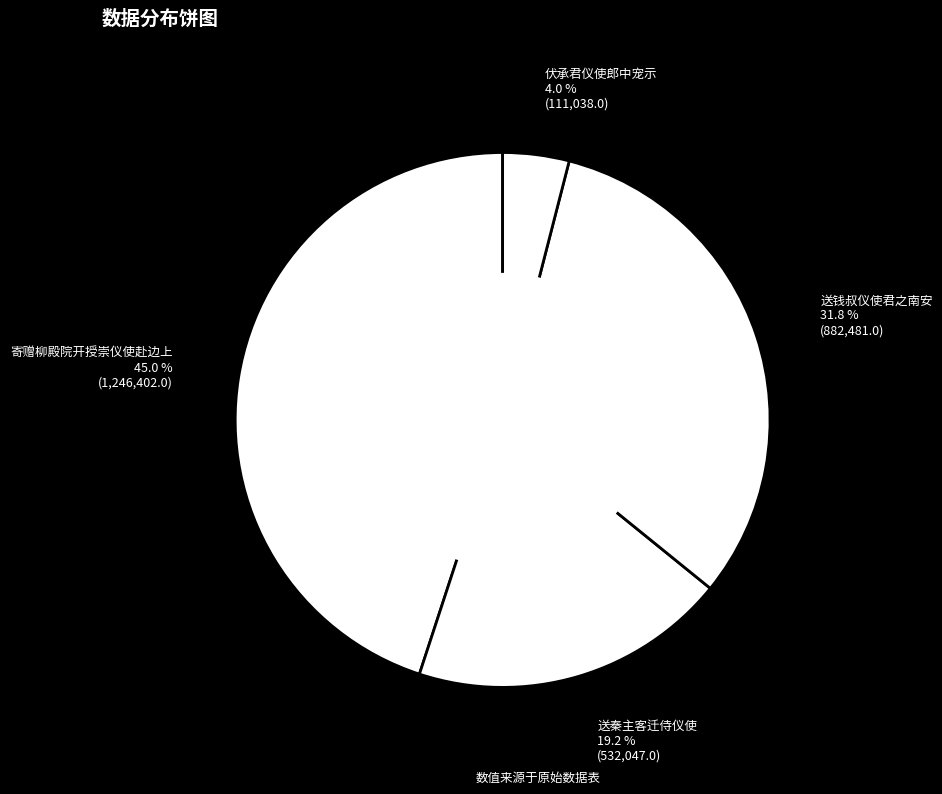

Count the number of slices in the pie.

4